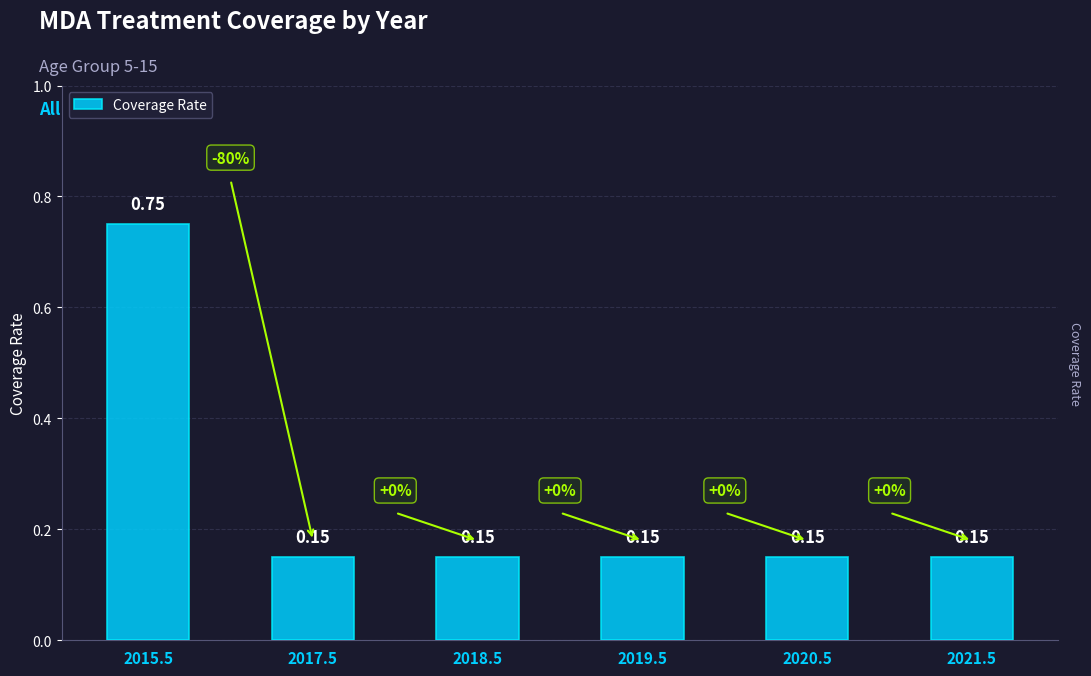

Are the bars grouped side by side (vs. stacked)?

No